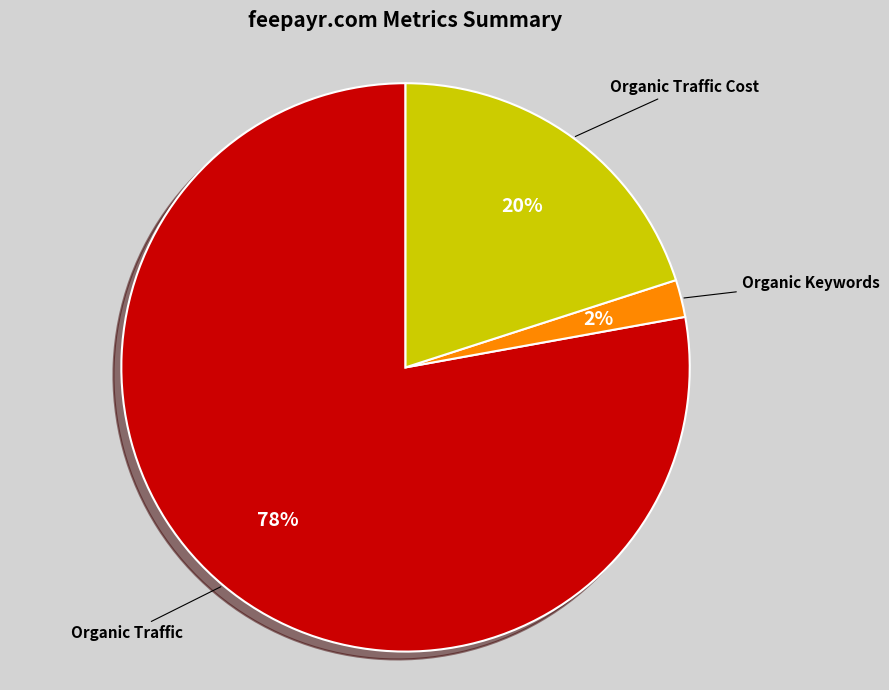

The Organic Traffic slice represents 71% of the pie. True or false?

False